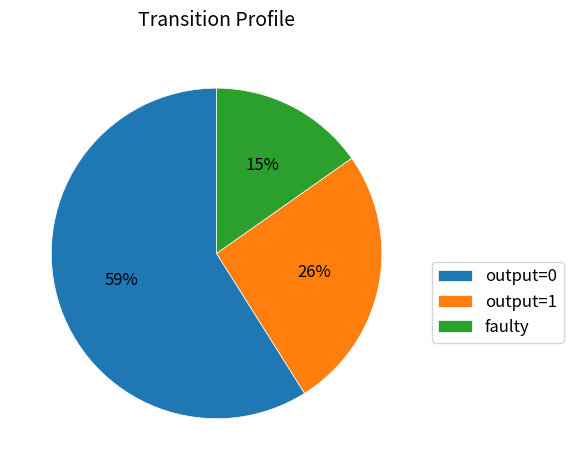

Rank the categories by value from highest to lowest.

output=0, output=1, faulty